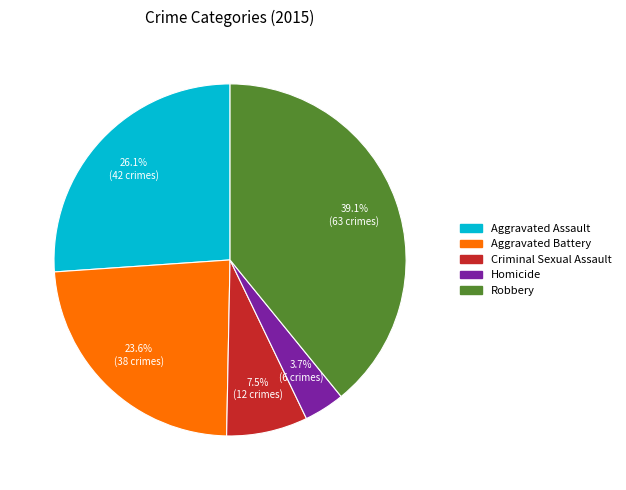

Does Criminal Sexual Assault account for over 50% of the chart?

No